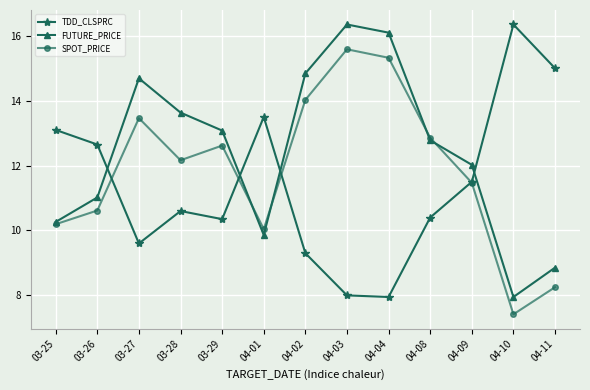

What is the minimum value for SPOT_PRICE?

7.4